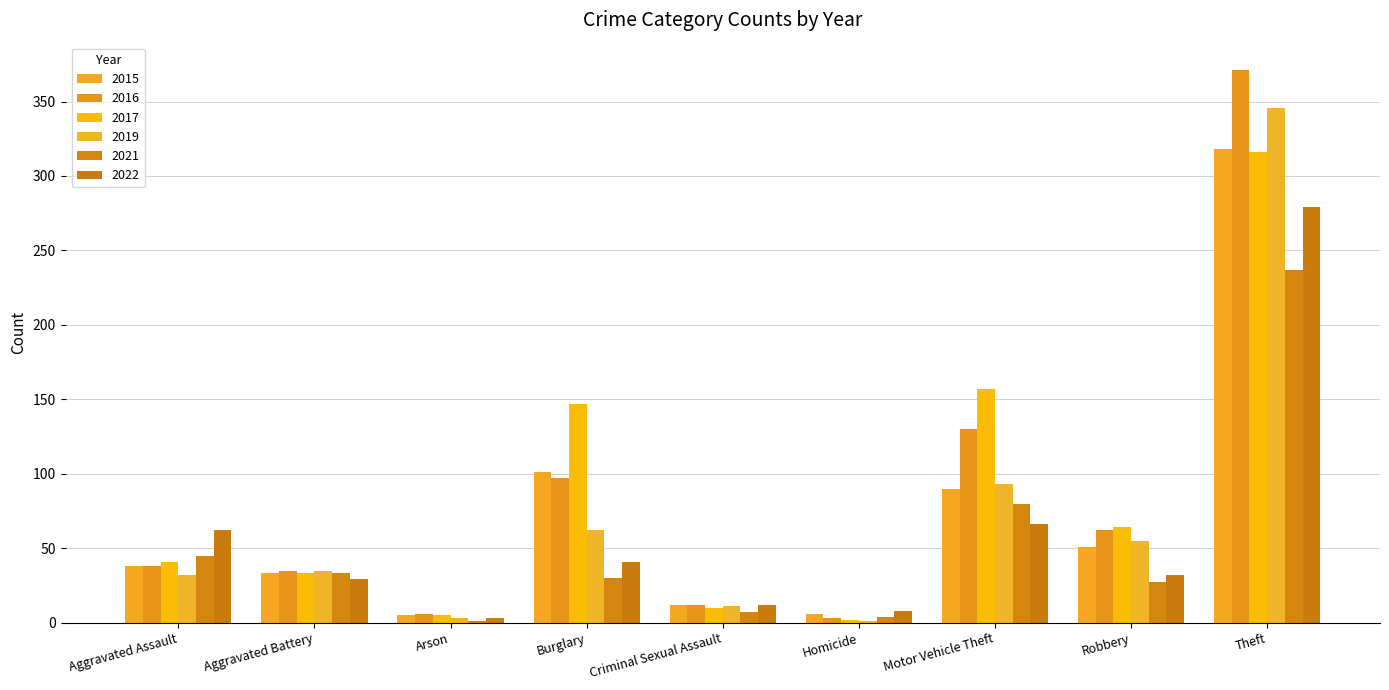

At how many categories does at least one series exceed 56?

5